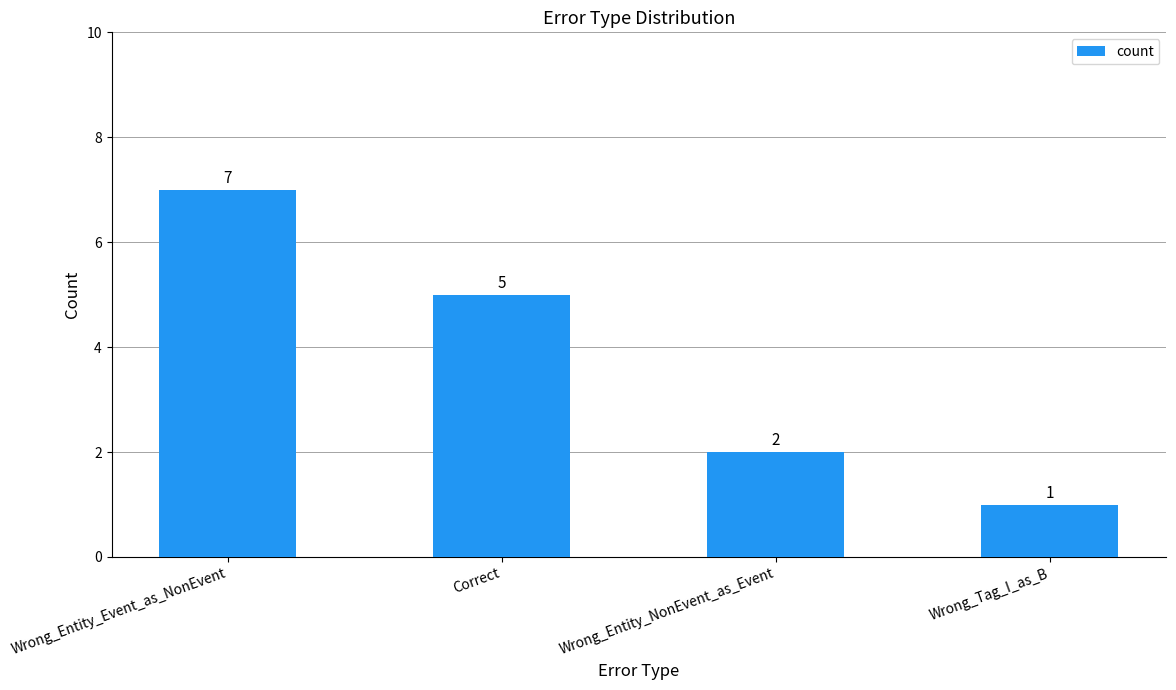

Reading left to right, list all the values displayed in this chart.

Wrong_Entity_Event_as_NonEvent=7	Correct=5	Wrong_Entity_NonEvent_as_Event=2	Wrong_Tag_I_as_B=1